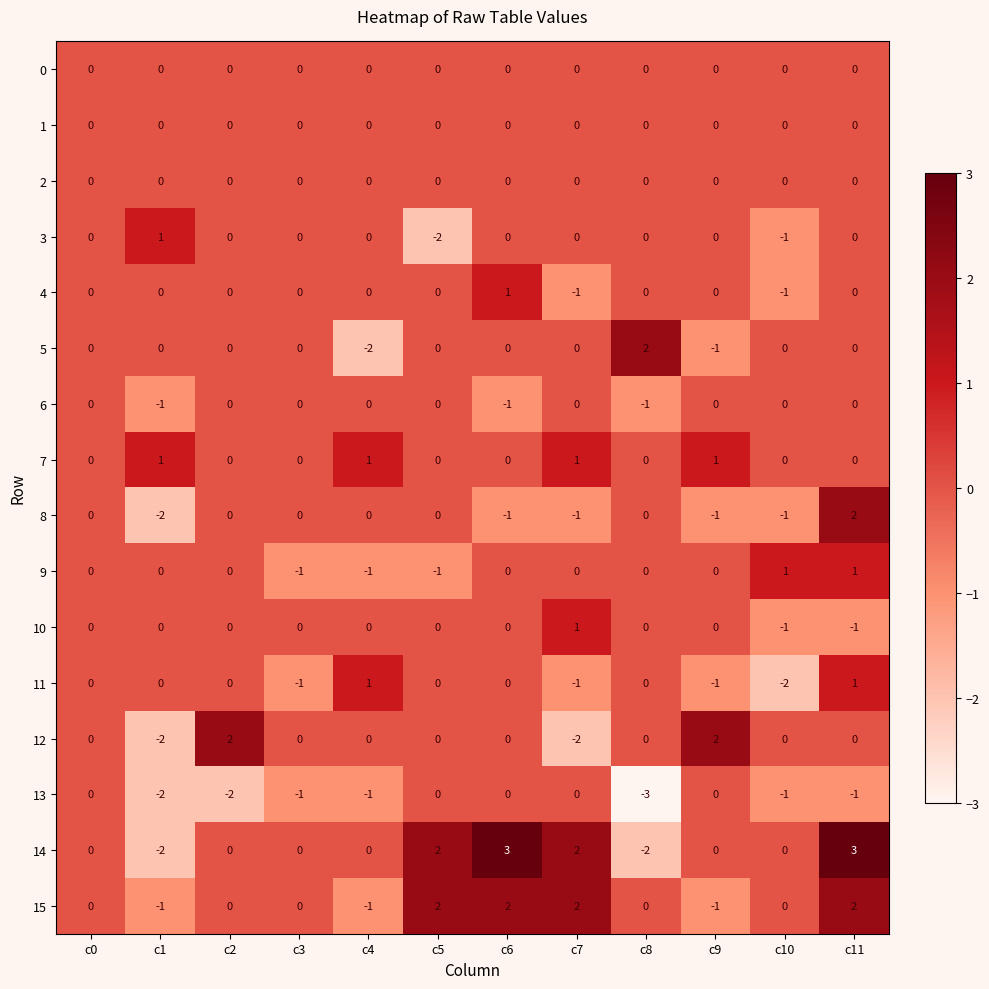

What is the maximum value shown in the chart?

3